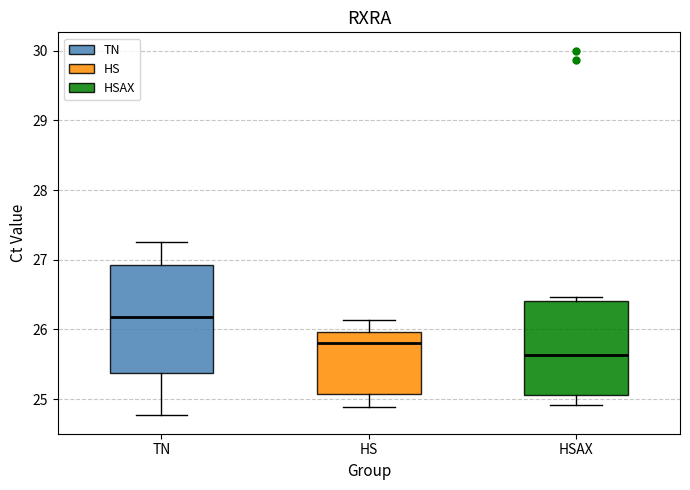

Comparing the boxes themselves (not the whiskers), which one is the tallest?

TN